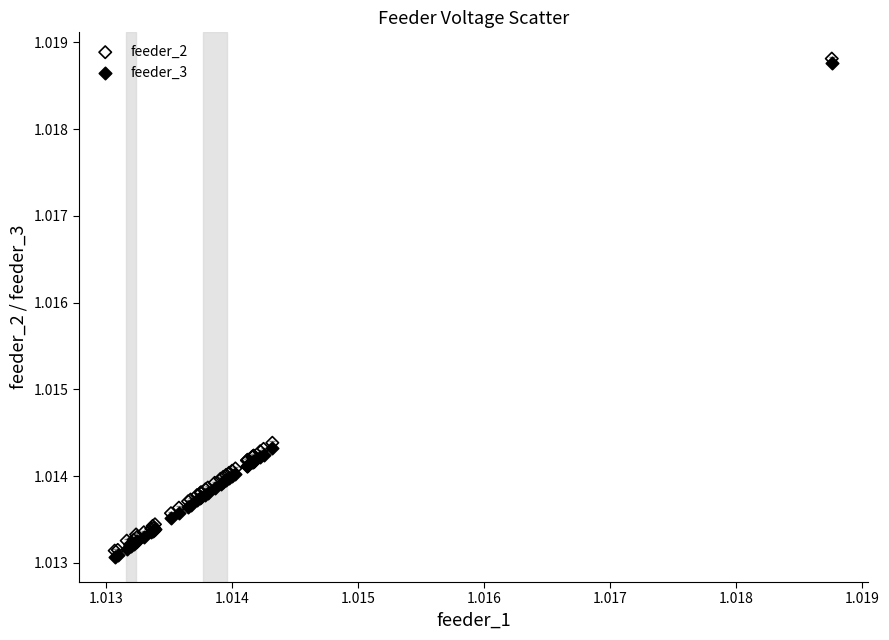

What are all the series names shown in the legend?

feeder_2, feeder_3